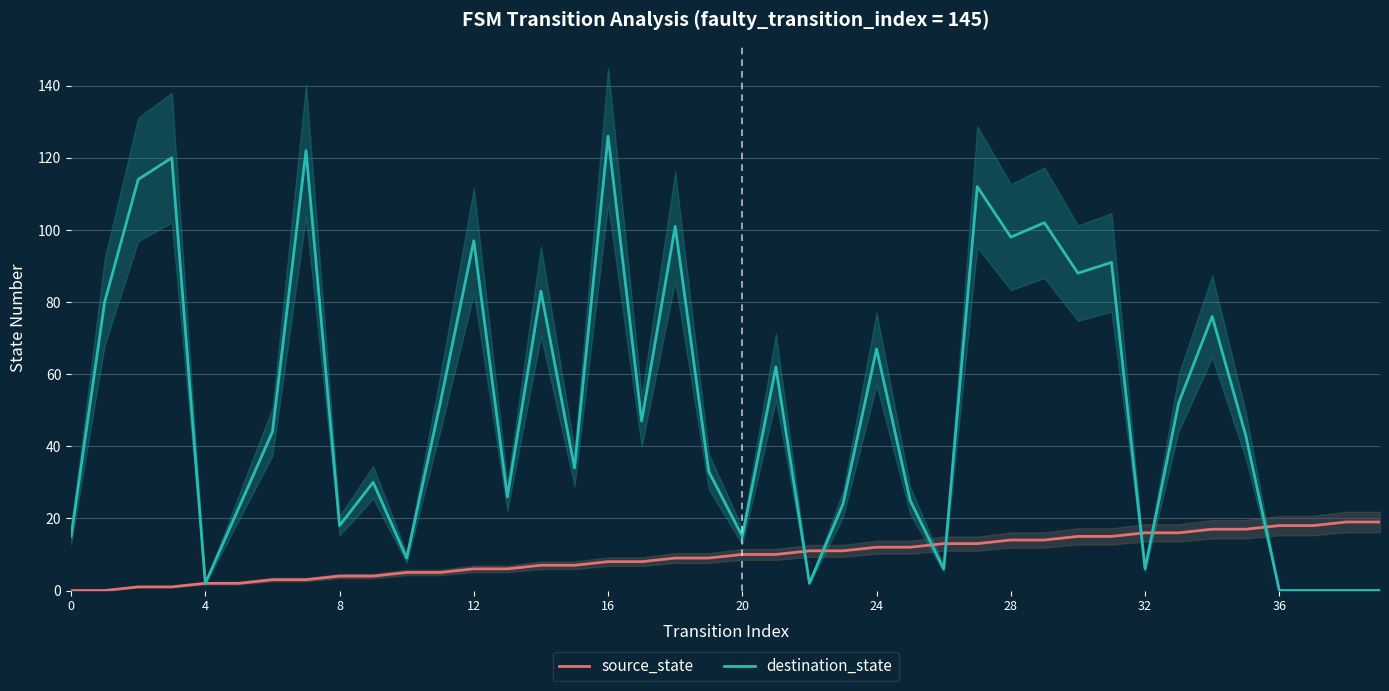

Reading right to left, what are all the values shown in this chart?

source_state: 19	19	18	18	17	17	16	16	15	15	14	14	13	13	12	12	11	11	10	10	9	9	8	8	7	7	6	6	5	5	4	4	3	3	2	2	1	1	0	0
destination_state: 0	0	0	0	43	76	52	6	91	88	102	98	112	6	25	67	24	2	62	15	33	101	47	126	34	83	26	97	52	9	30	18	122	44	23	2	120	114	80	15